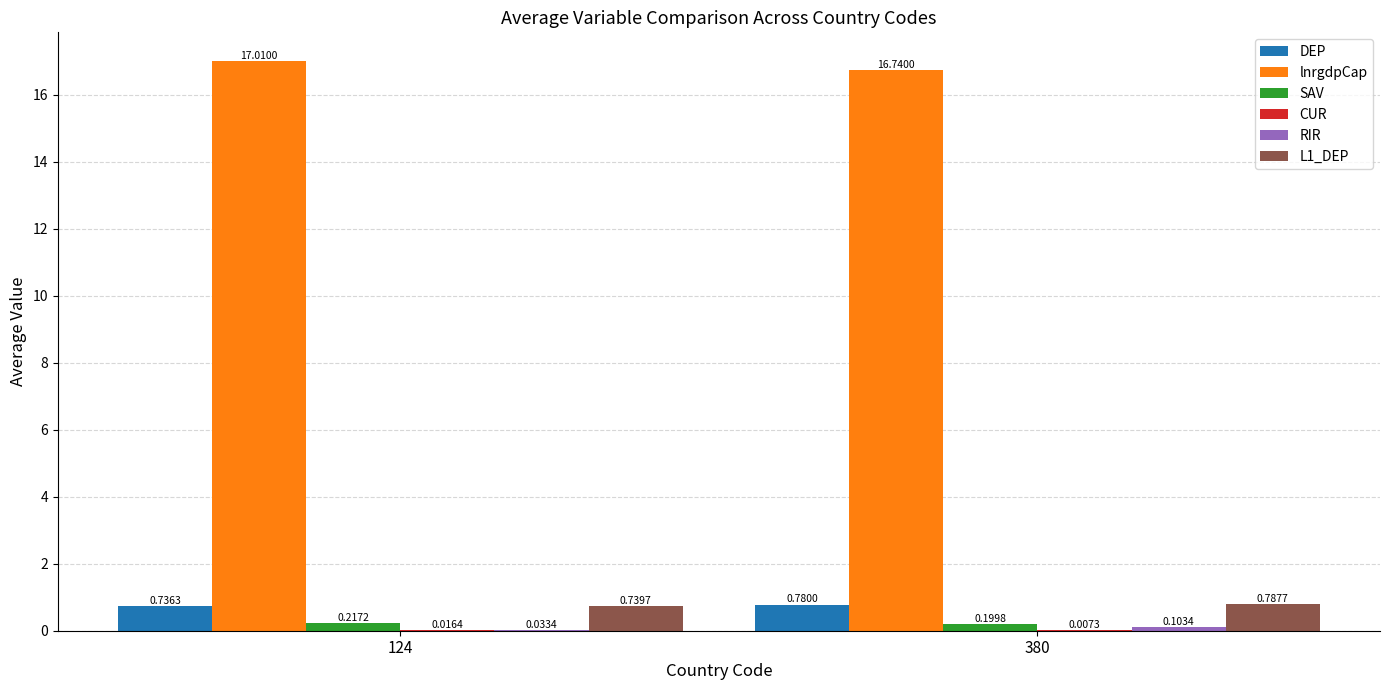

Which series has the largest total across all categories?

lnrgdpCap